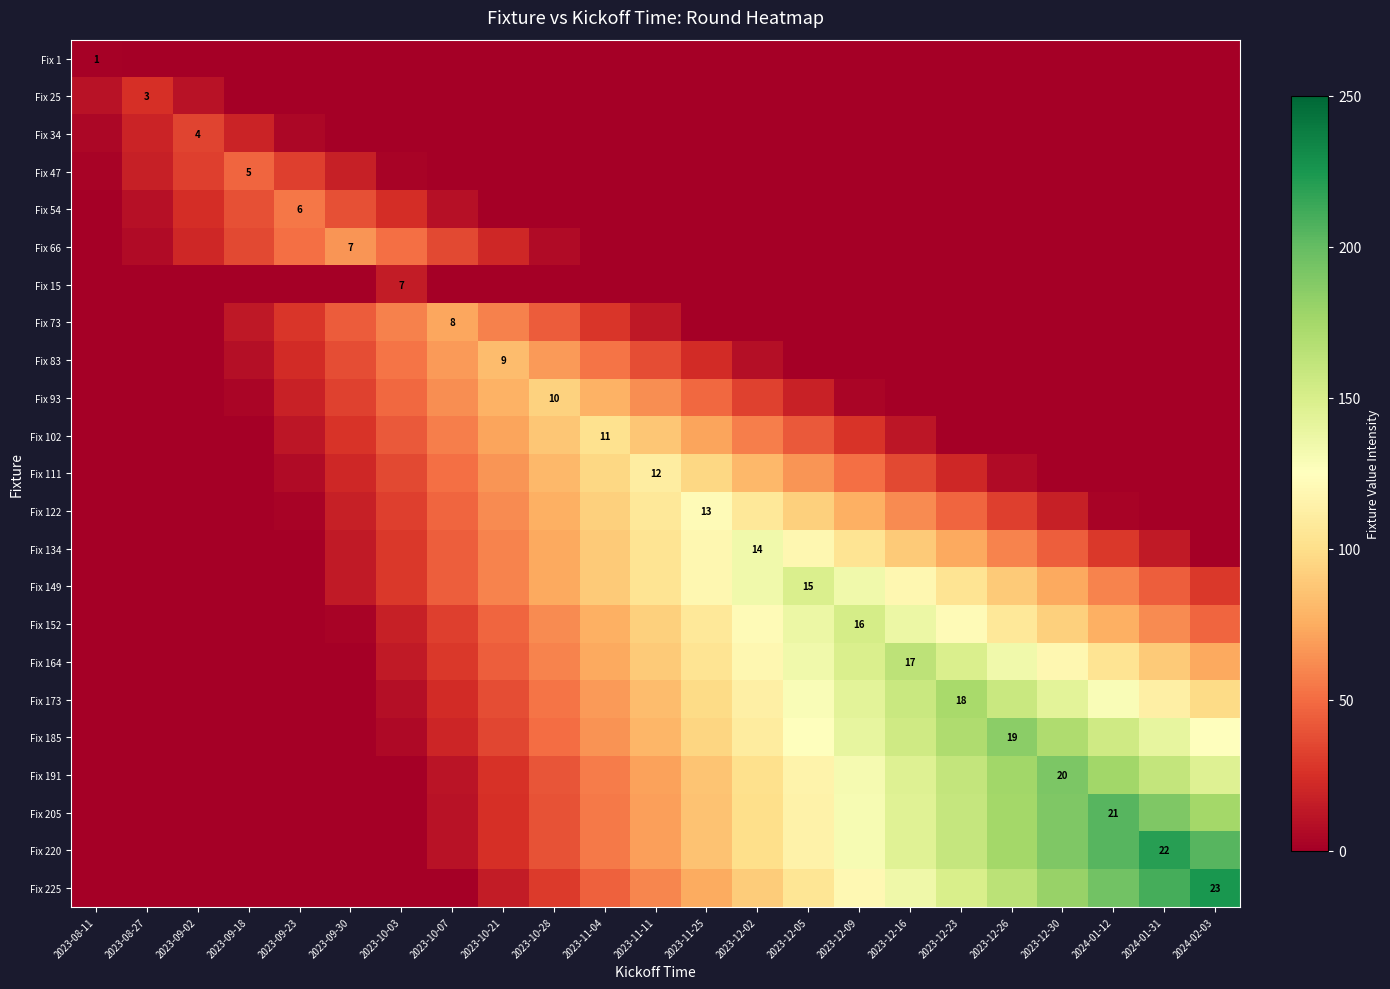

Is it true that Fix 149 equals 25 at 2023-10-21?

False